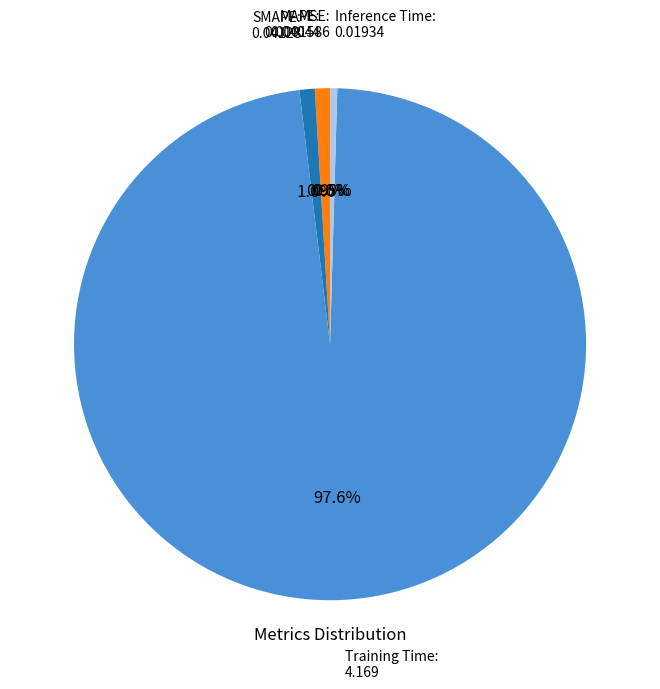

Between Training Time and MAPE, which is larger?

Training Time